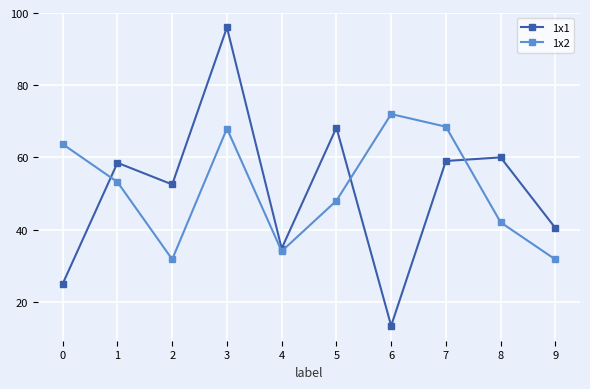

Rank the series by their maximum value, from highest to lowest.

1x1, 1x2